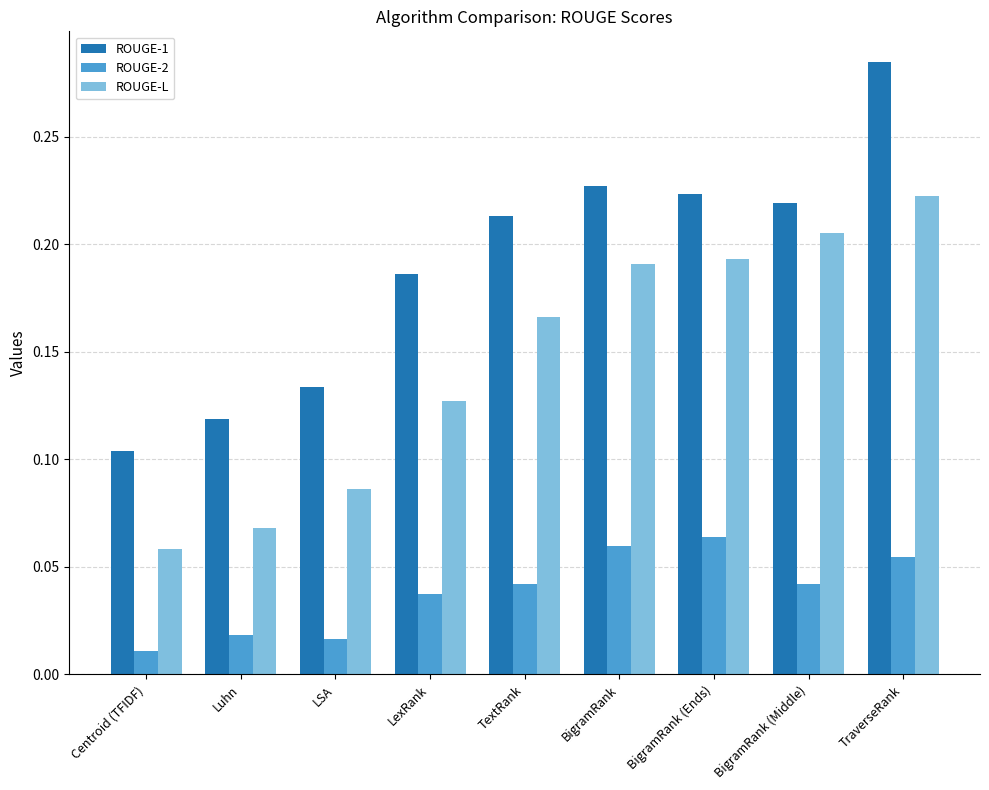

How many groups of bars are there?

9